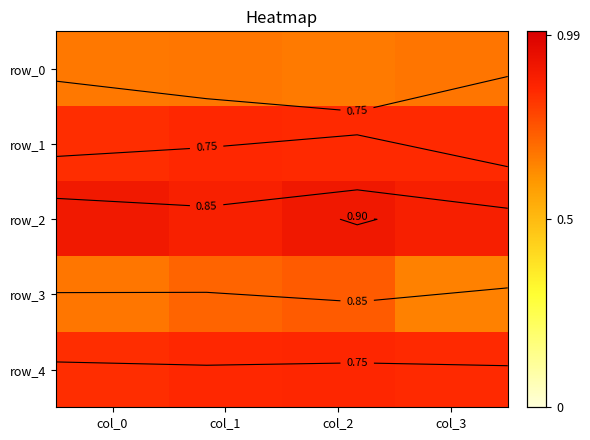

Reading left to right, list all the values displayed in this chart.

row_0: col_0=0.7	col_1=0.7	col_2=0.7	col_3=0.7
row_1: col_0=0.8	col_1=0.8	col_2=0.8	col_3=0.8
row_2: col_0=0.9	col_1=0.9	col_2=0.9	col_3=0.9
row_3: col_0=0.7	col_1=0.7	col_2=0.7	col_3=0.7
row_4: col_0=0.8	col_1=0.8	col_2=0.8	col_3=0.8